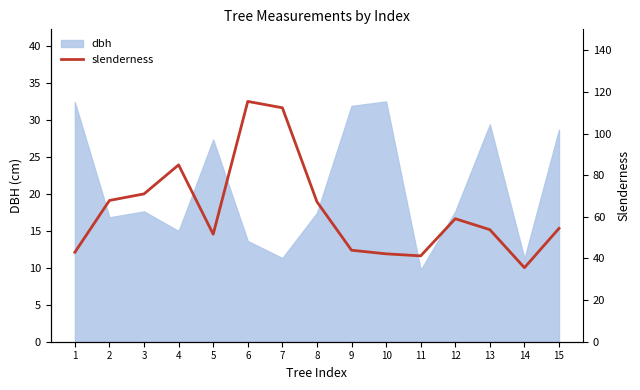

Reading right to left, extract all data points from this chart.

15=54.5	14=35.6	13=53.8	12=59.1	11=41.2	10=42.2	9=44.0	8=67.2	7=112.4	6=115.4	5=51.6	4=85.0	3=71.0	2=67.9	1=43.0